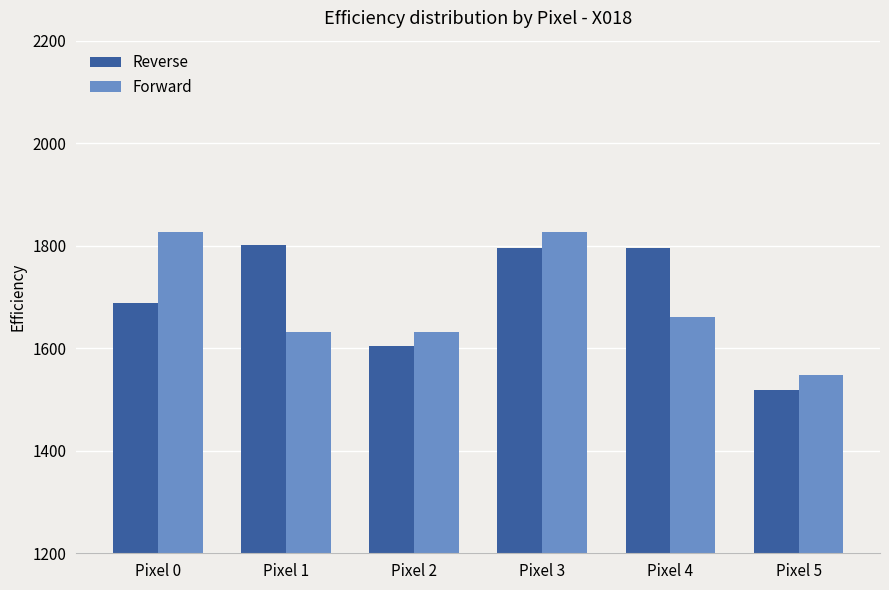

Reading left to right, what are all the values shown in this chart?

Reverse: 1688.2	1800.8	1603.8	1795.2	1795.2	1519.4
Forward: 1826.1	1632.0	1632.0	1826.1	1660.1	1547.6